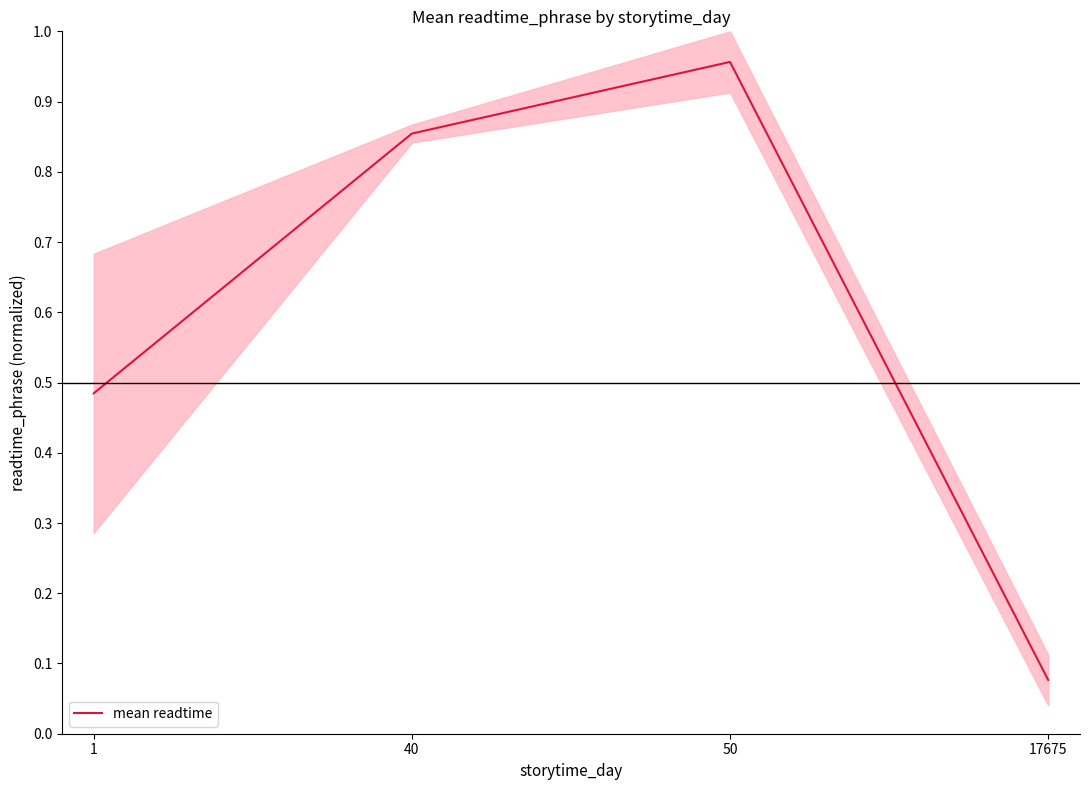

What is the difference between the maximum and minimum values?

0.9